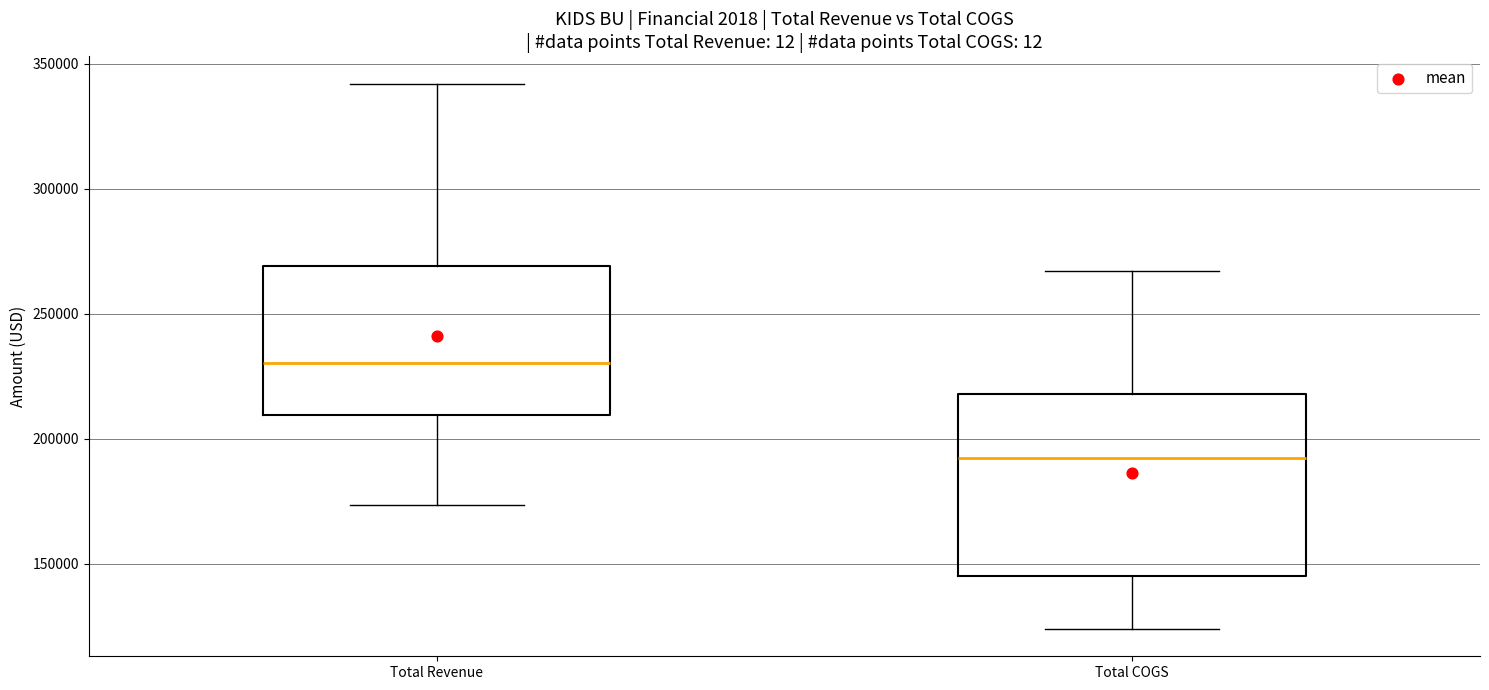

Which box has the highest median line?

Total Revenue